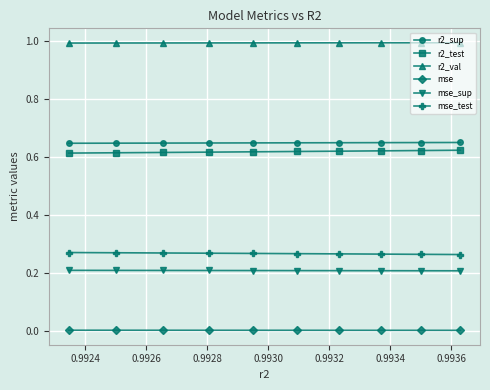

Which series has the largest total across all categories?

r2_val